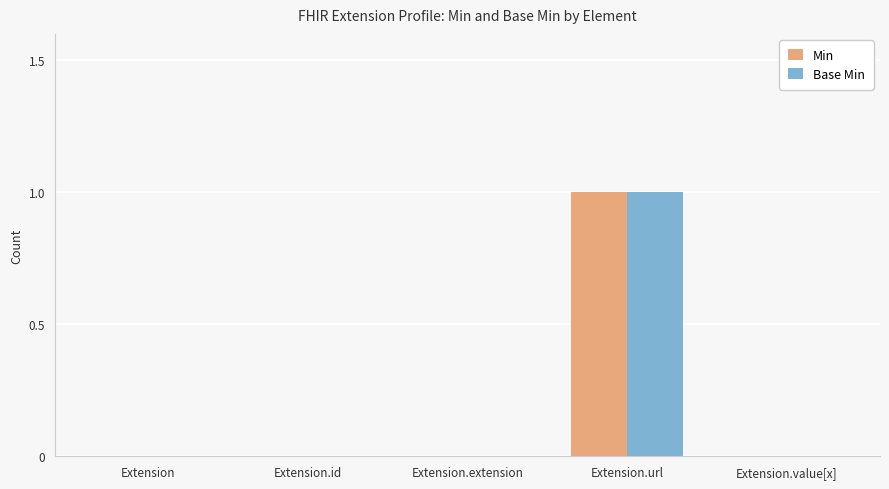

At which category is the sum across all series the highest?

Extension.url